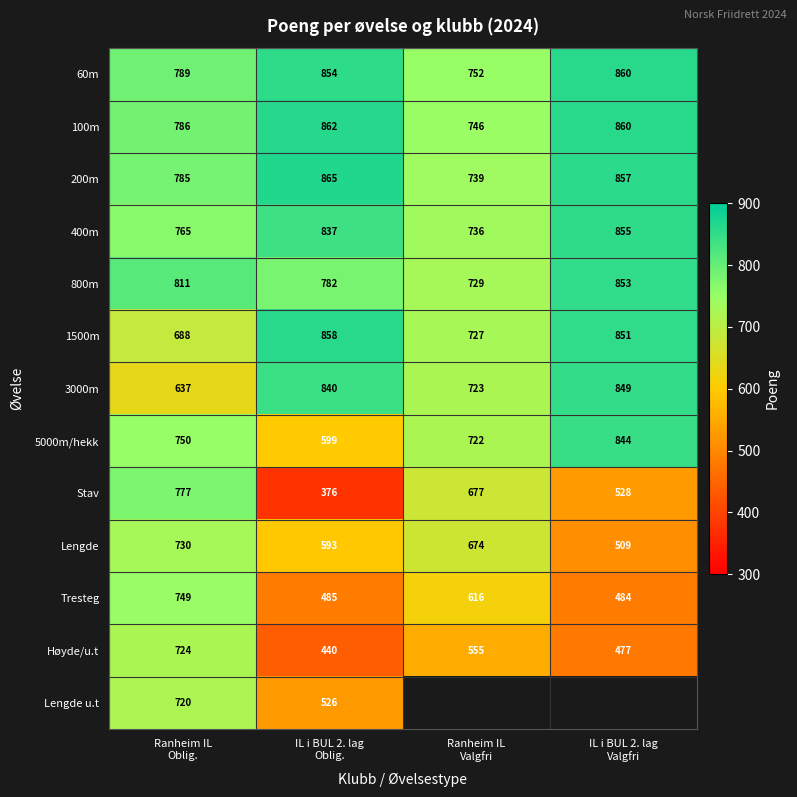

What is the average value of the 800m series?

794